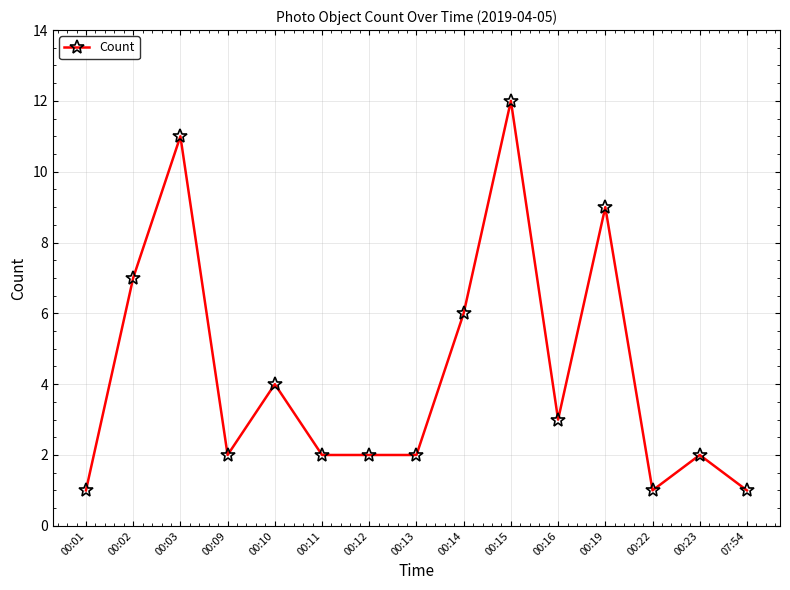

What is the label of the 6th point from the left?

00:11